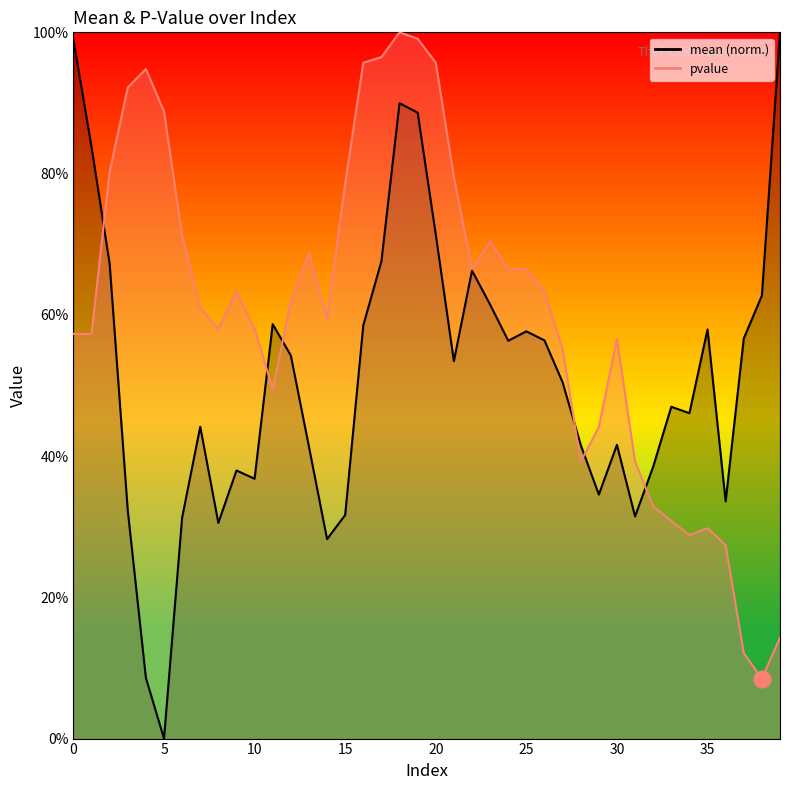

How many values in the mean series exceed 0?

39